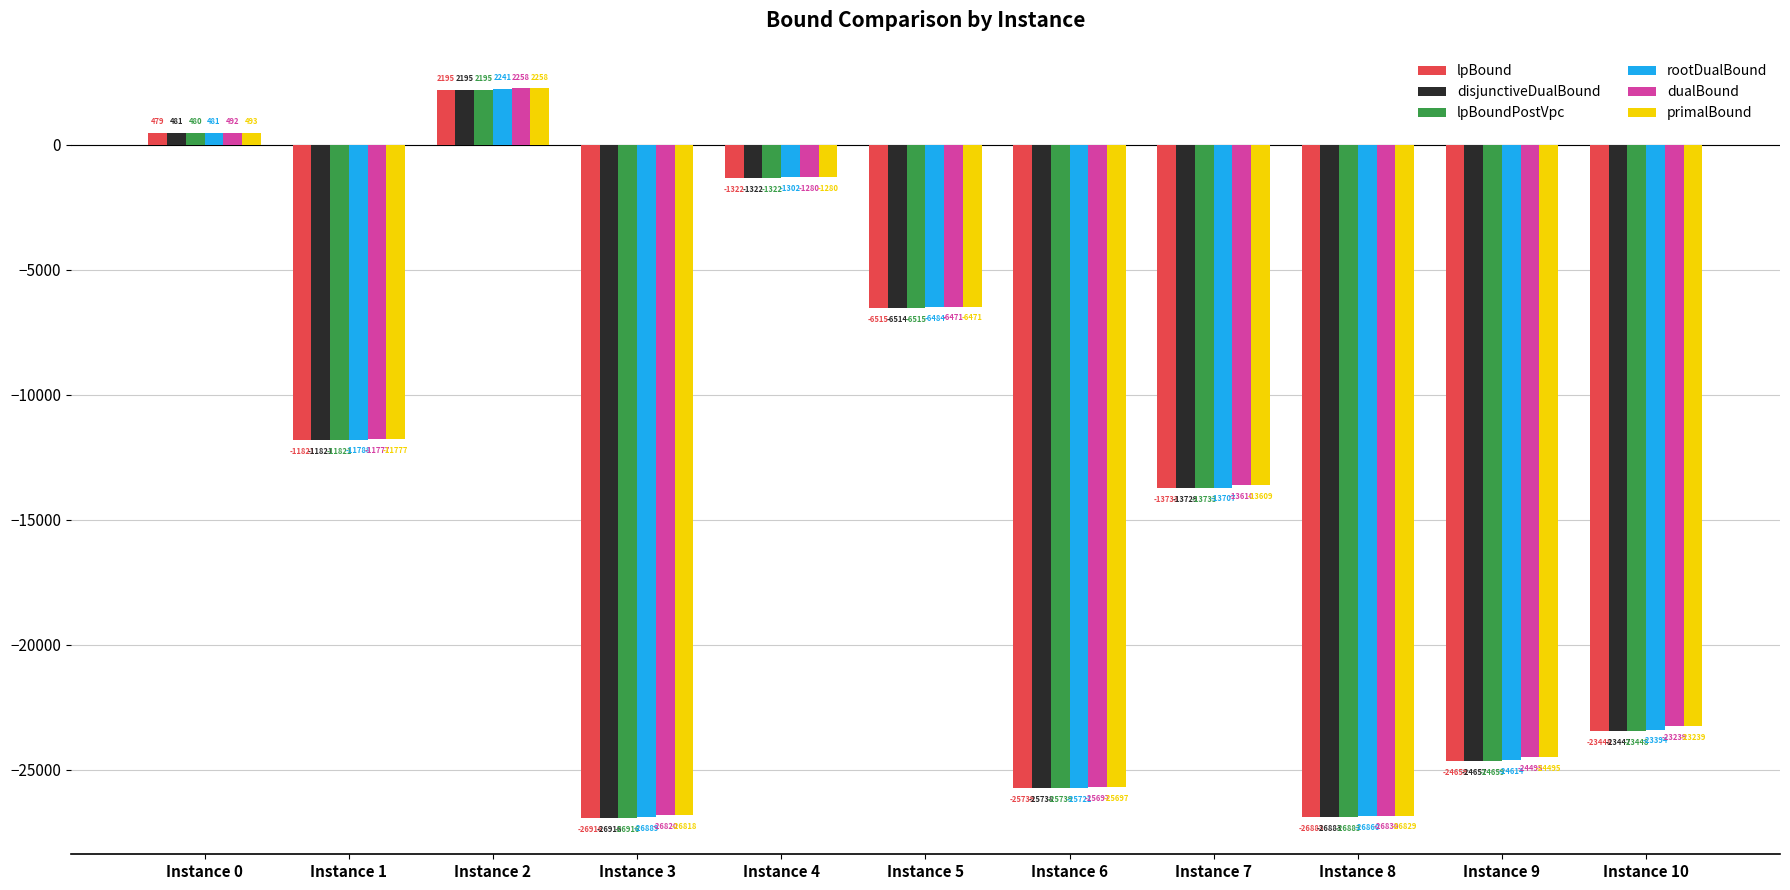

List the labels in order of lpBound value, largest first.

Instance 2, Instance 0, Instance 4, Instance 5, Instance 1, Instance 7, Instance 10, Instance 9, Instance 6, Instance 8, Instance 3